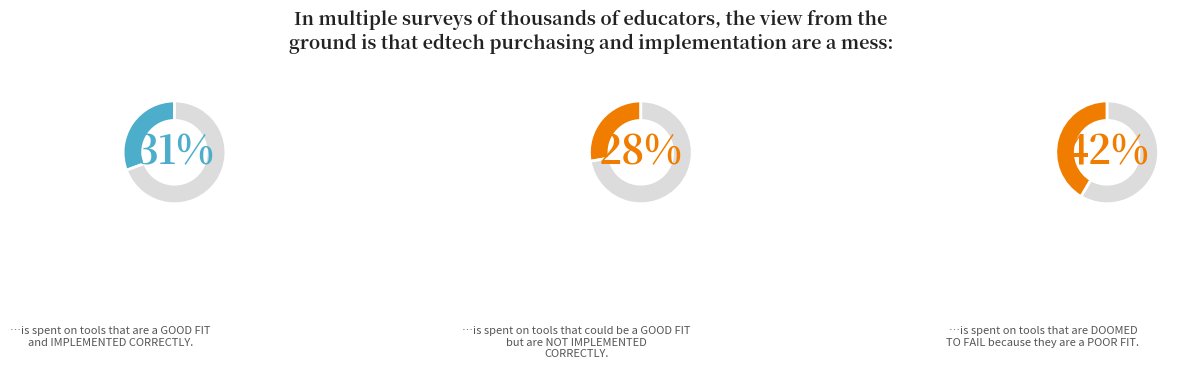

Does lookback represent more than half of the total?

No